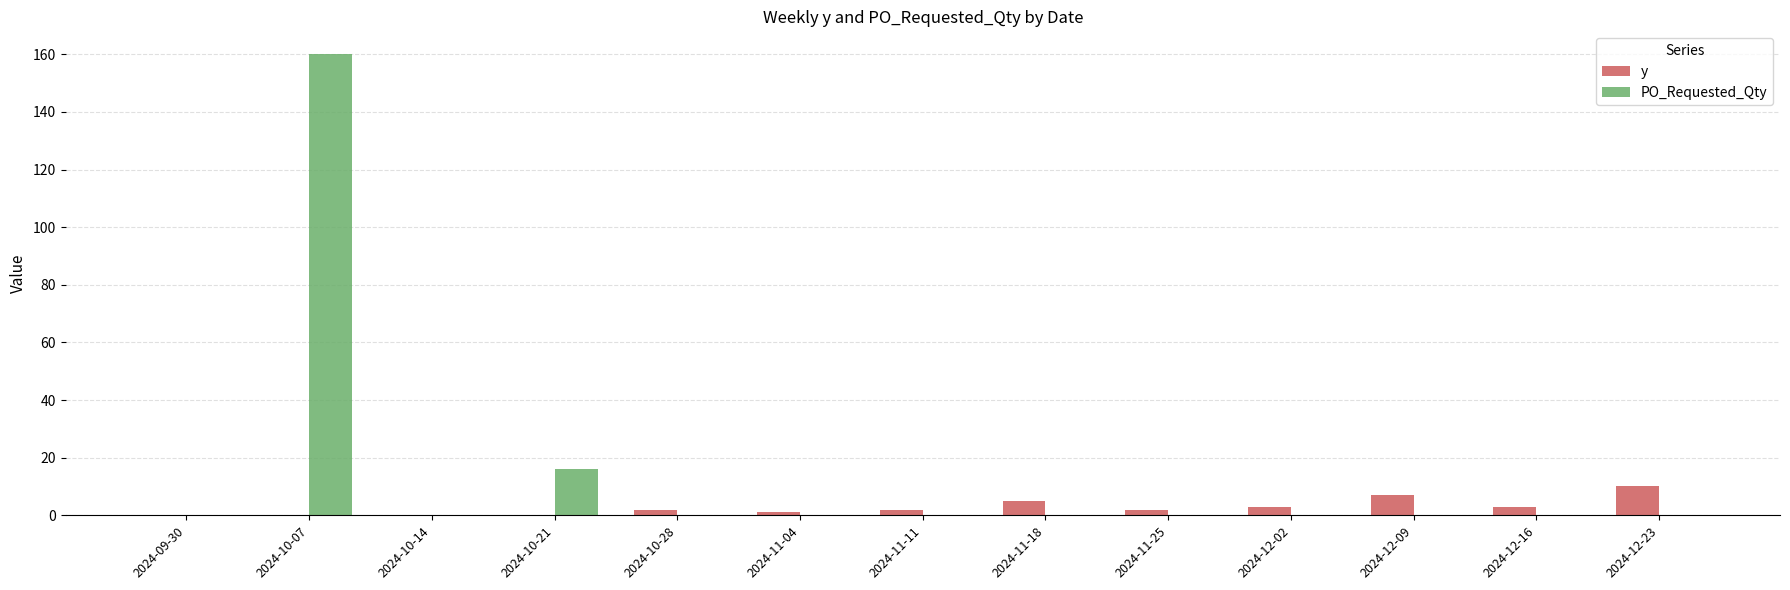

How many categories are shown in the chart?

13